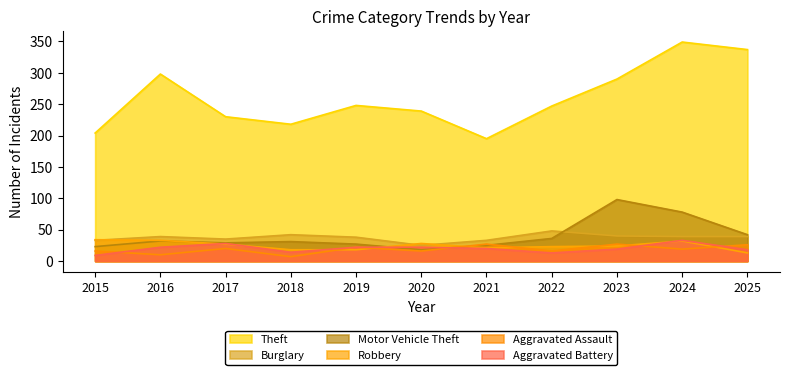

List the series in order of their peak value, lowest first.

Aggravated Assault, Aggravated Battery, Robbery, Burglary, Motor Vehicle Theft, Theft